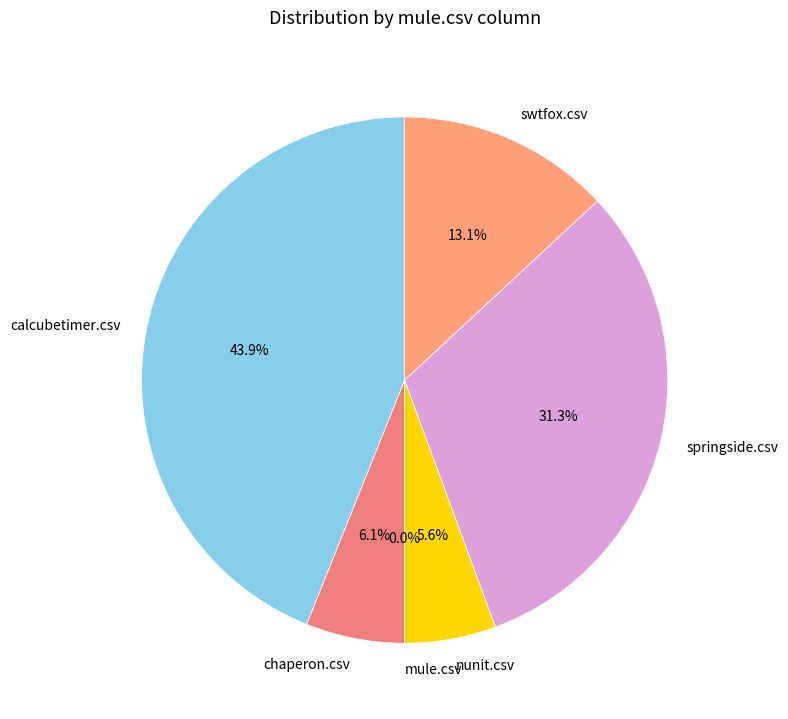

Which category has the biggest portion of the pie?

calcubetimer.csv